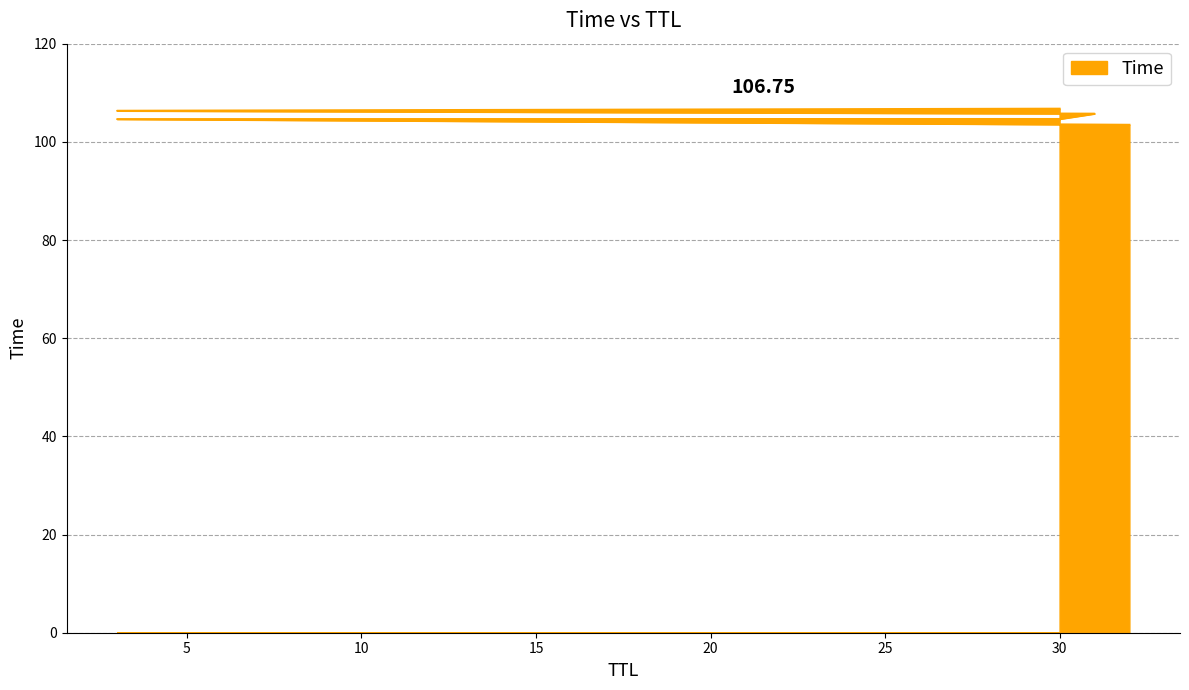

How many values are below 105?

3